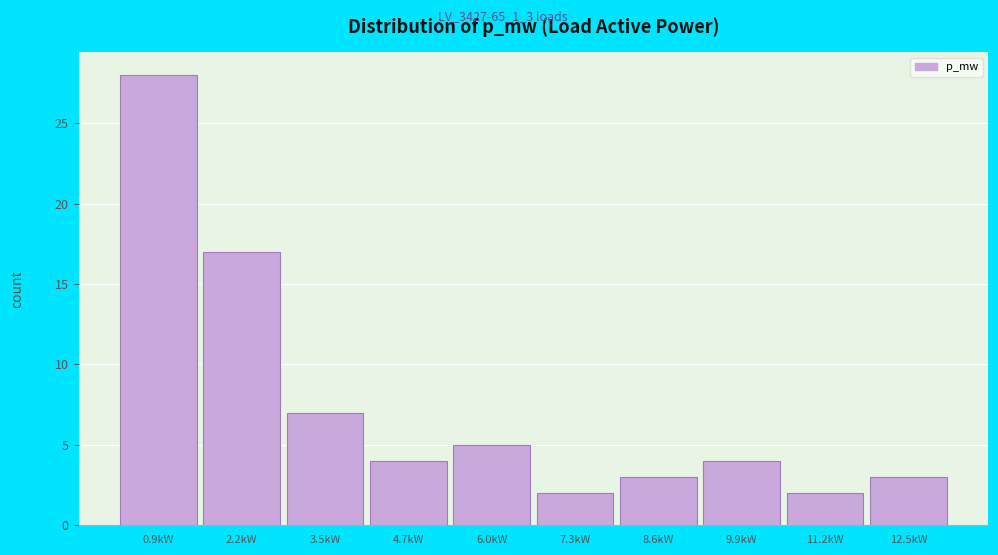

Reading left to right, transcribe all the data shown in this chart.

0.9kW=28	2.2kW=17	3.5kW=7	4.7kW=4	6.0kW=5	7.3kW=2	8.6kW=3	9.9kW=4	11.2kW=2	12.5kW=3